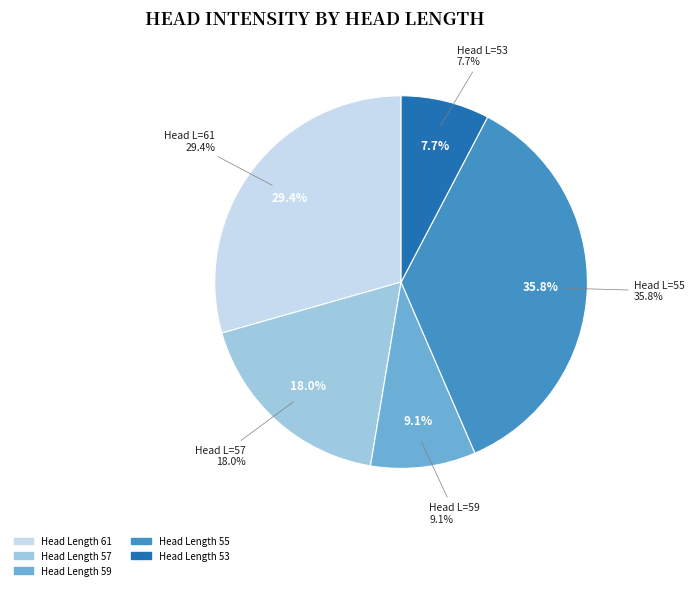

Does 55 account for over 50% of the chart?

No